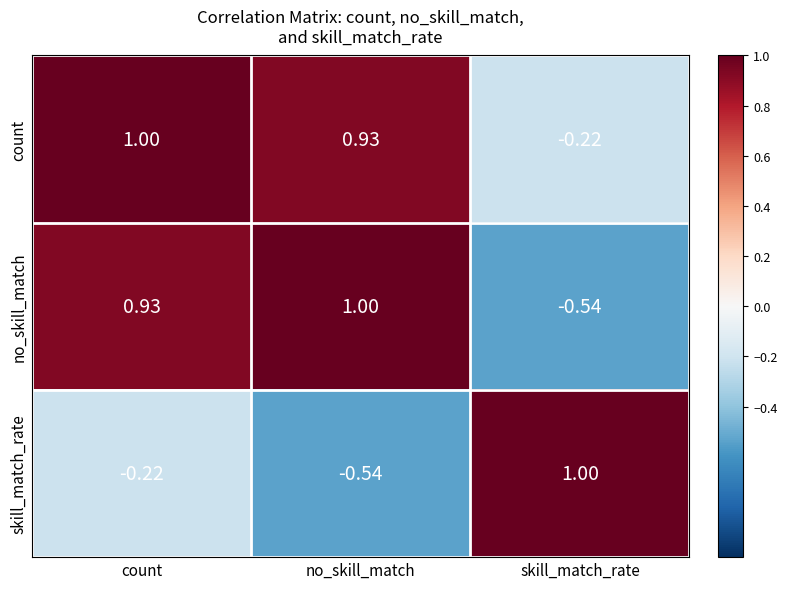

List the series in order of their overall mean, lowest first.

skill_match_rate, no_skill_match, count